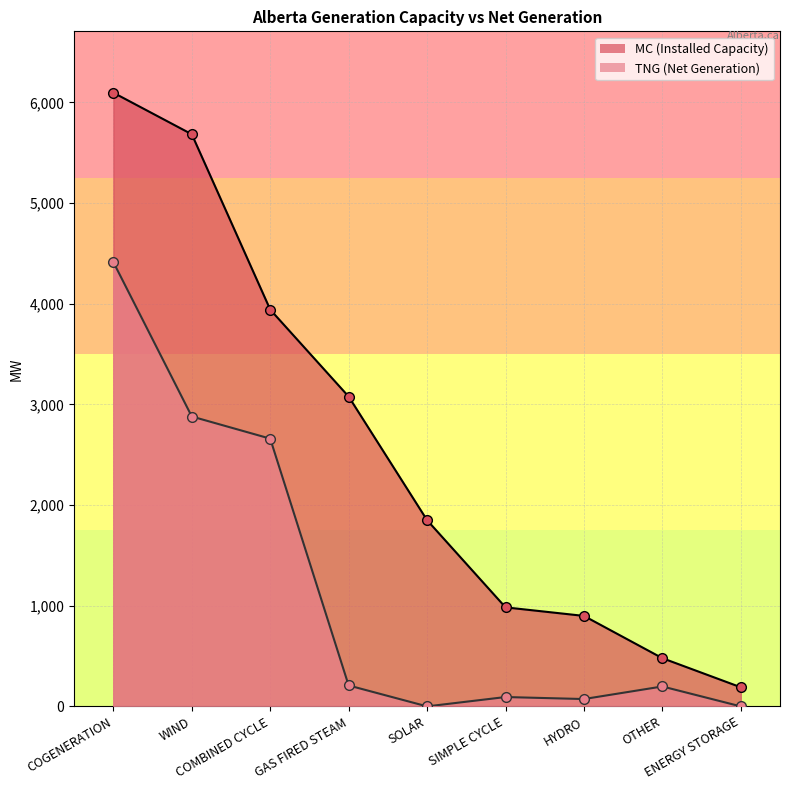

At which category does the chart reach its minimum across all series?

SOLAR